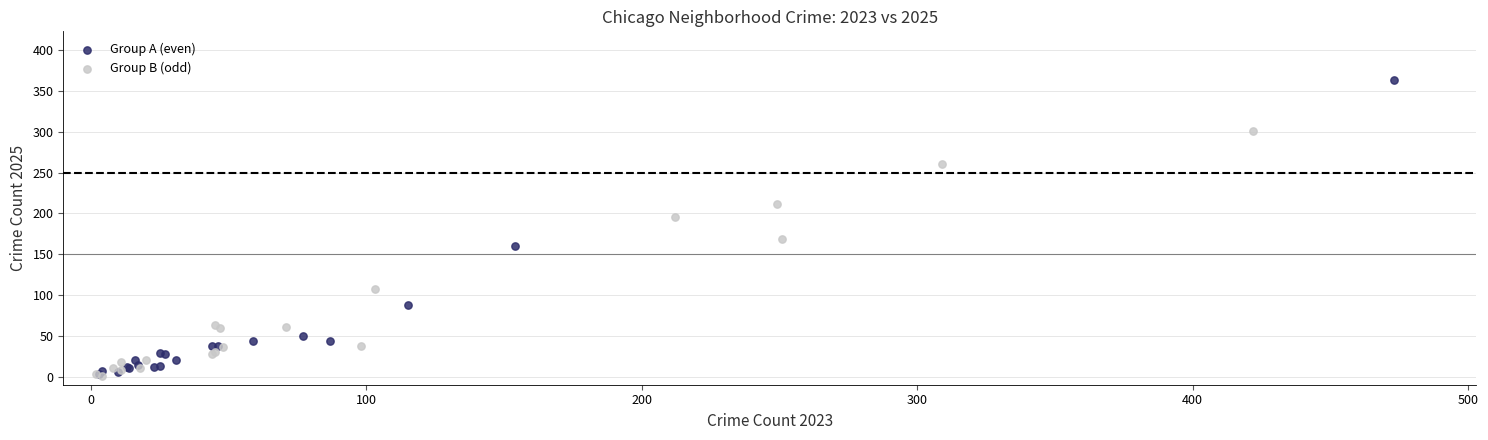

Which series reaches the maximum Y coordinate?

Group A (even)